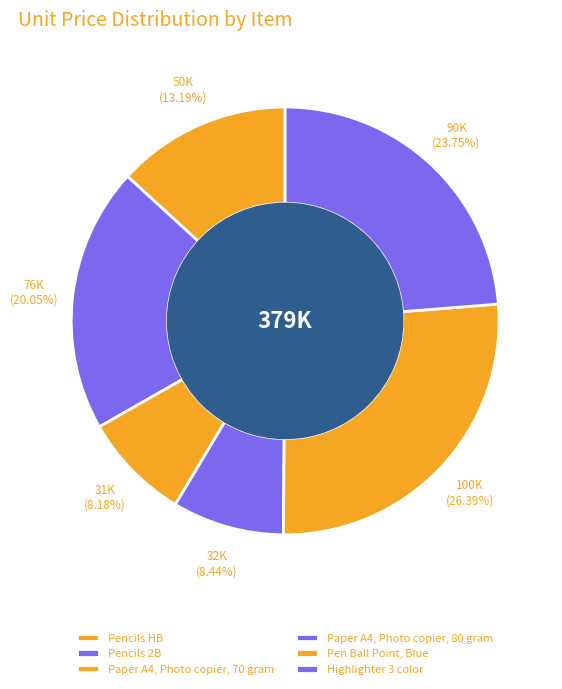

Is it true that Highlighter 3 color is 24% of the pie?

True